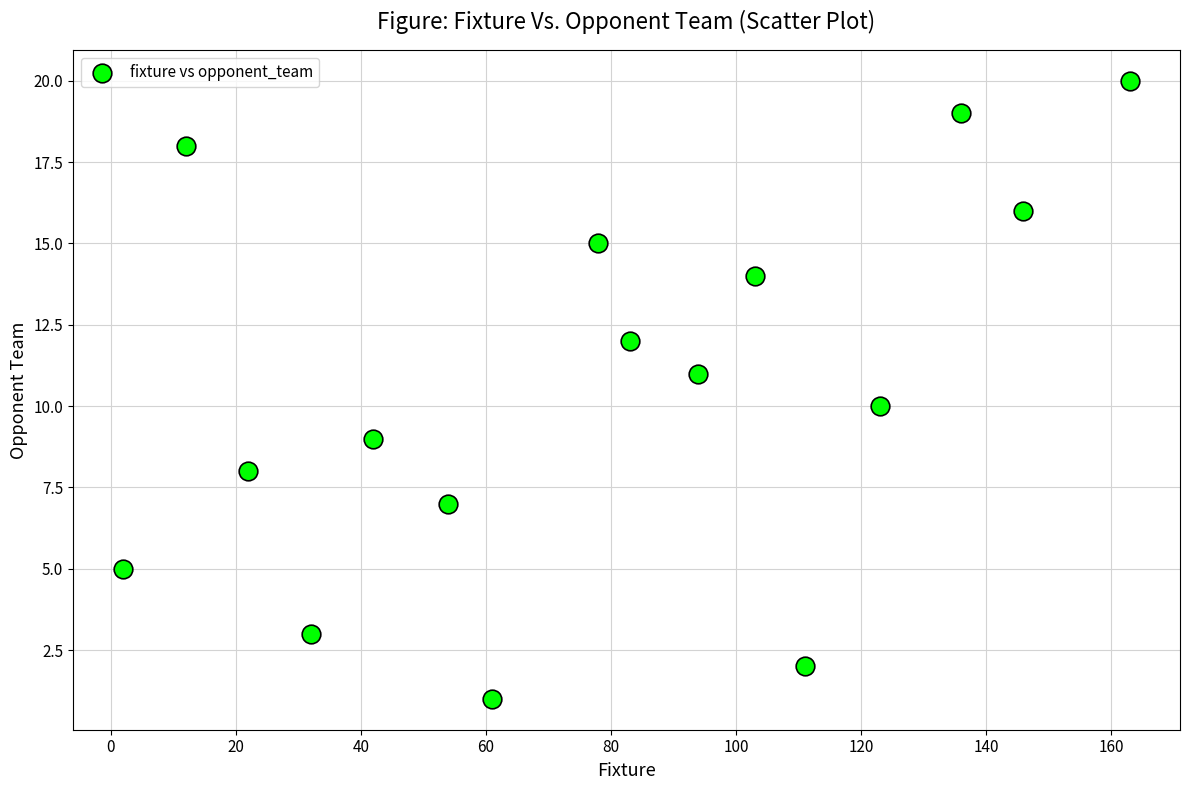

What is the range of Y values (max minus min)?

19